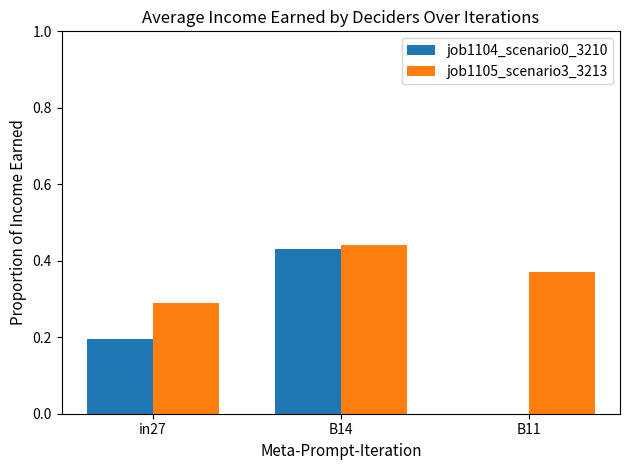

What is the sum of all job1105_scenario3_3213 values?

1.1